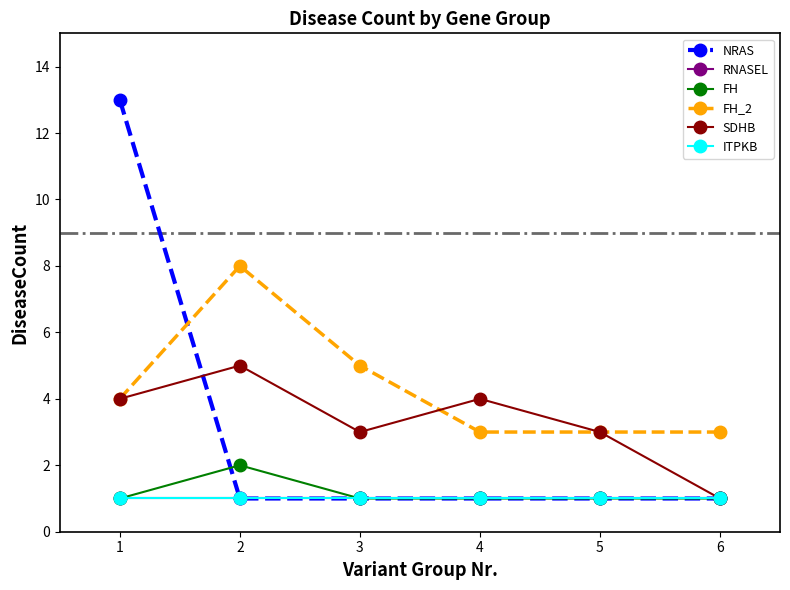

What is the total value across all series at 6?

8